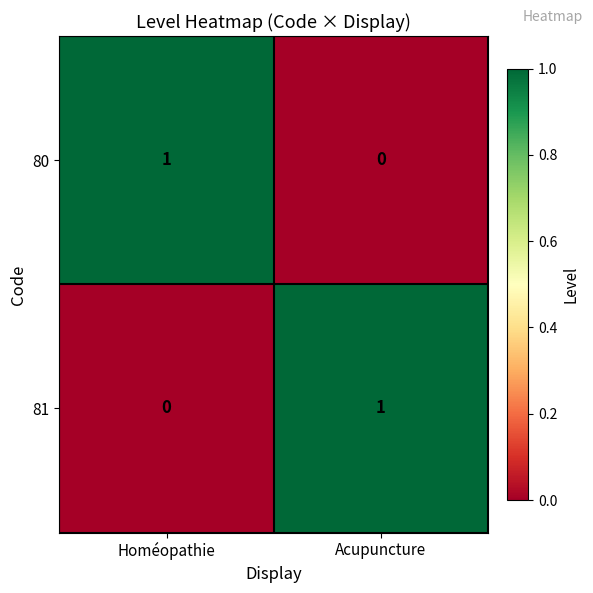

Count the number of data series in this chart.

2